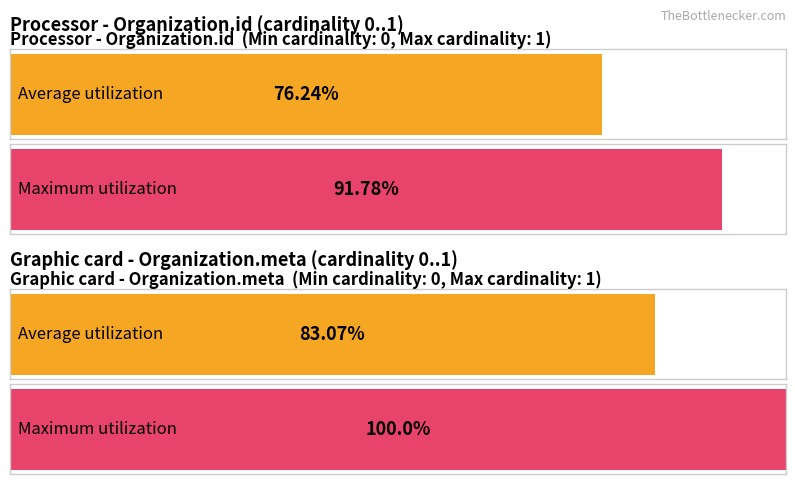

True or false: Maximum utilization has a value of 1 at 1.

True